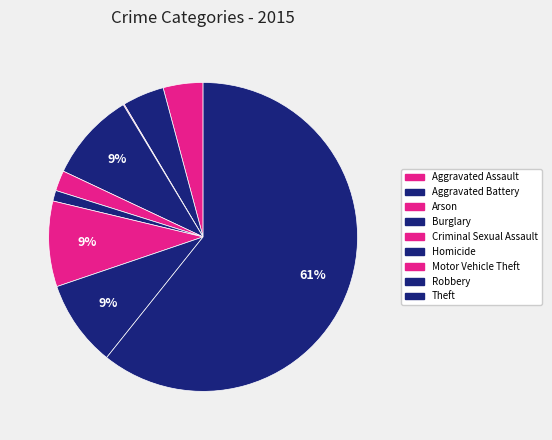

Combined, what portion of the pie is Aggravated Assault and Burglary?

13.5%